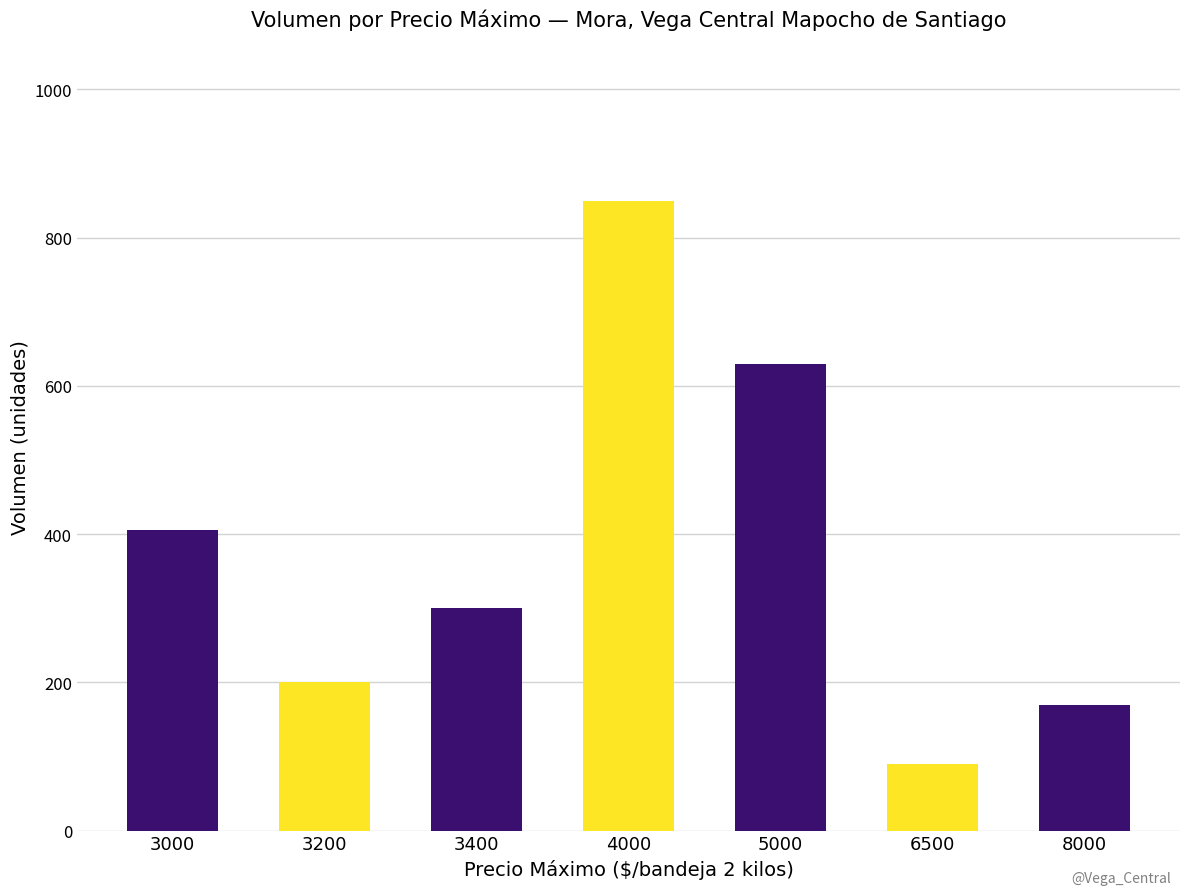

What is the smallest value displayed?

90